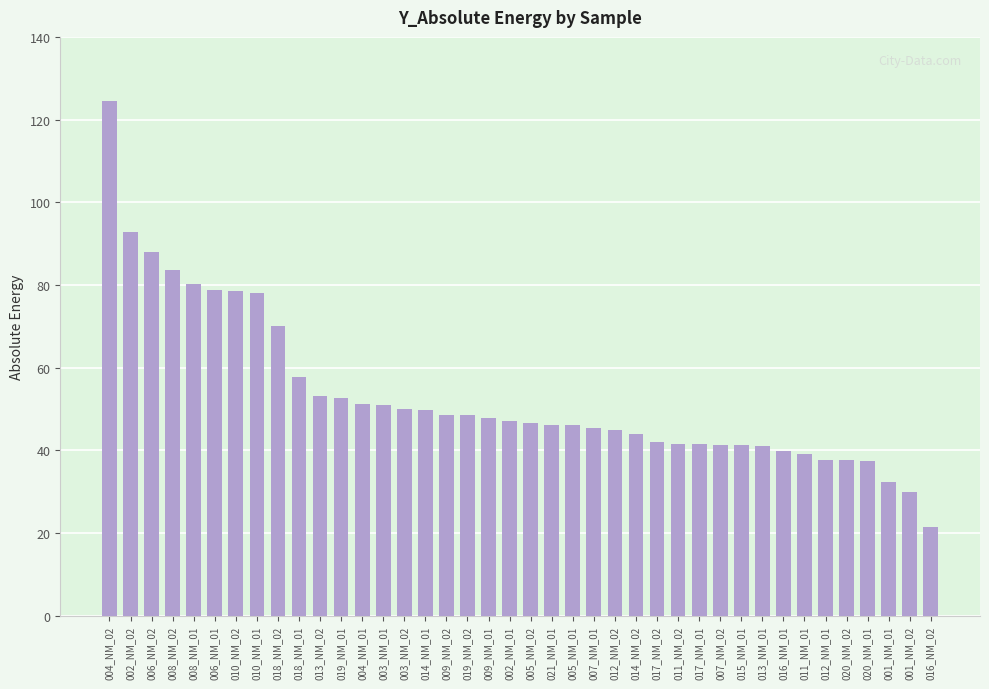

How many data points does each series have?

40